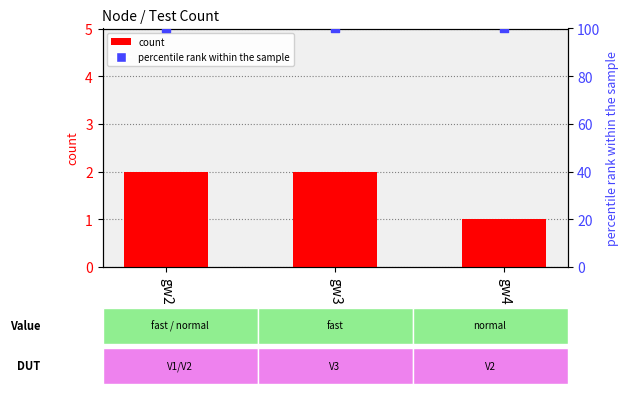

At which category is the sum across all series the highest?

gw2